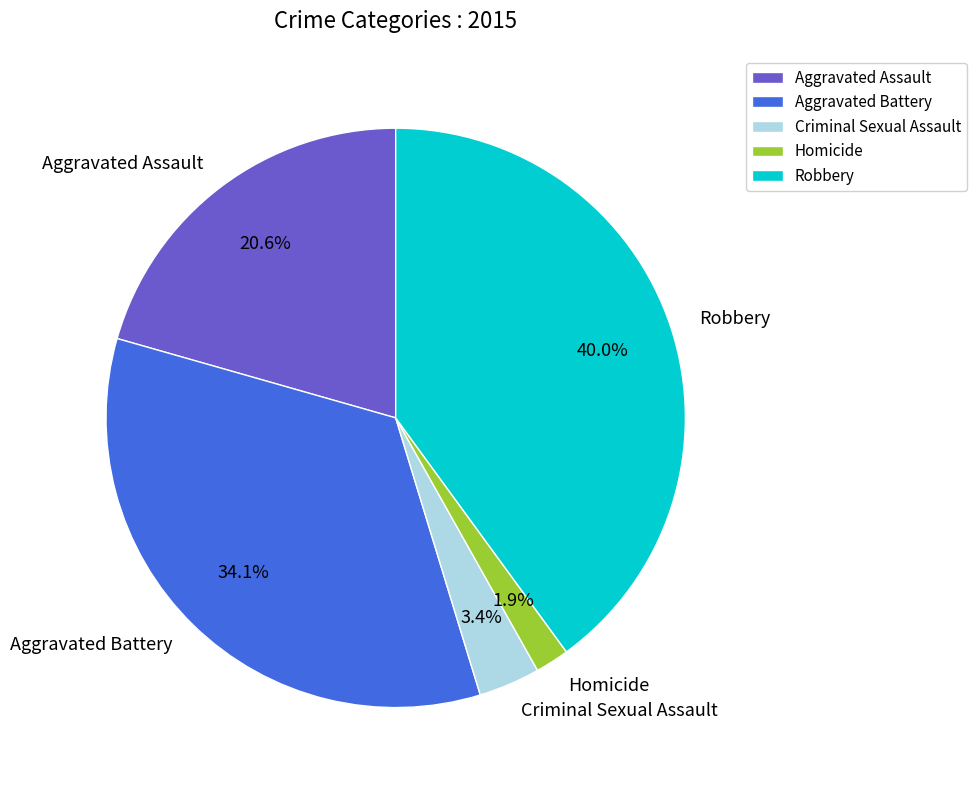

Is there any slice that represents more than half of the pie?

No